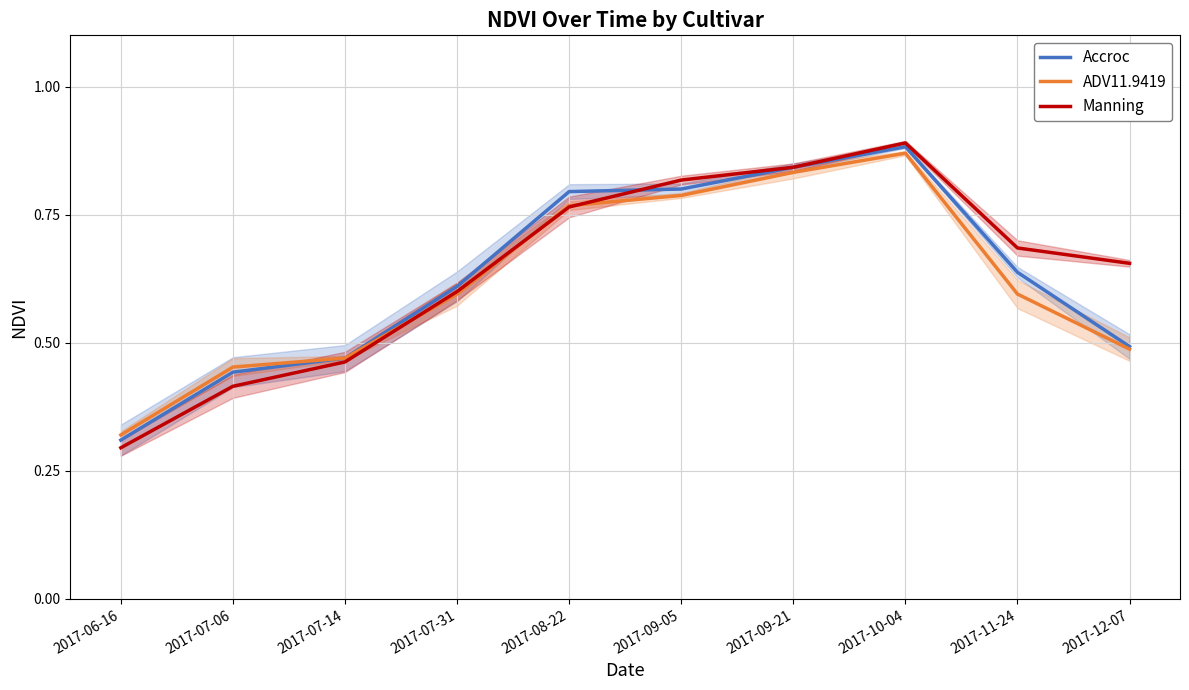

Rank the series by their average value, from highest to lowest.

Manning, Accroc, ADV11.9419